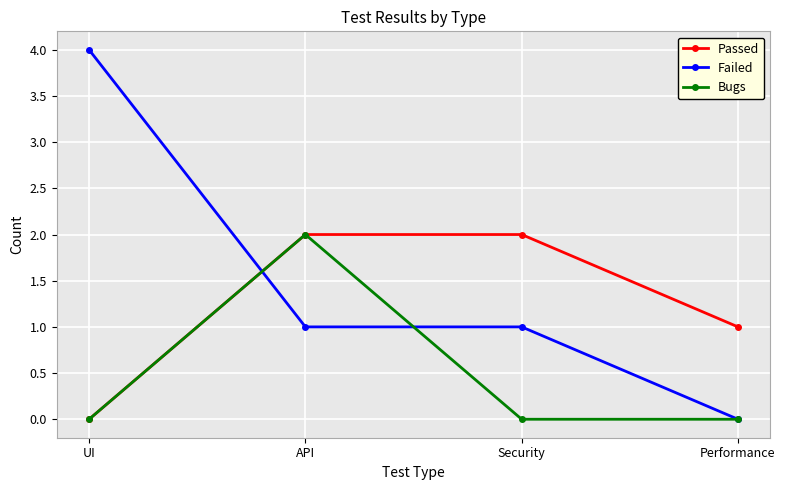

The Passed series shows 2 at Performance. True or false?

False